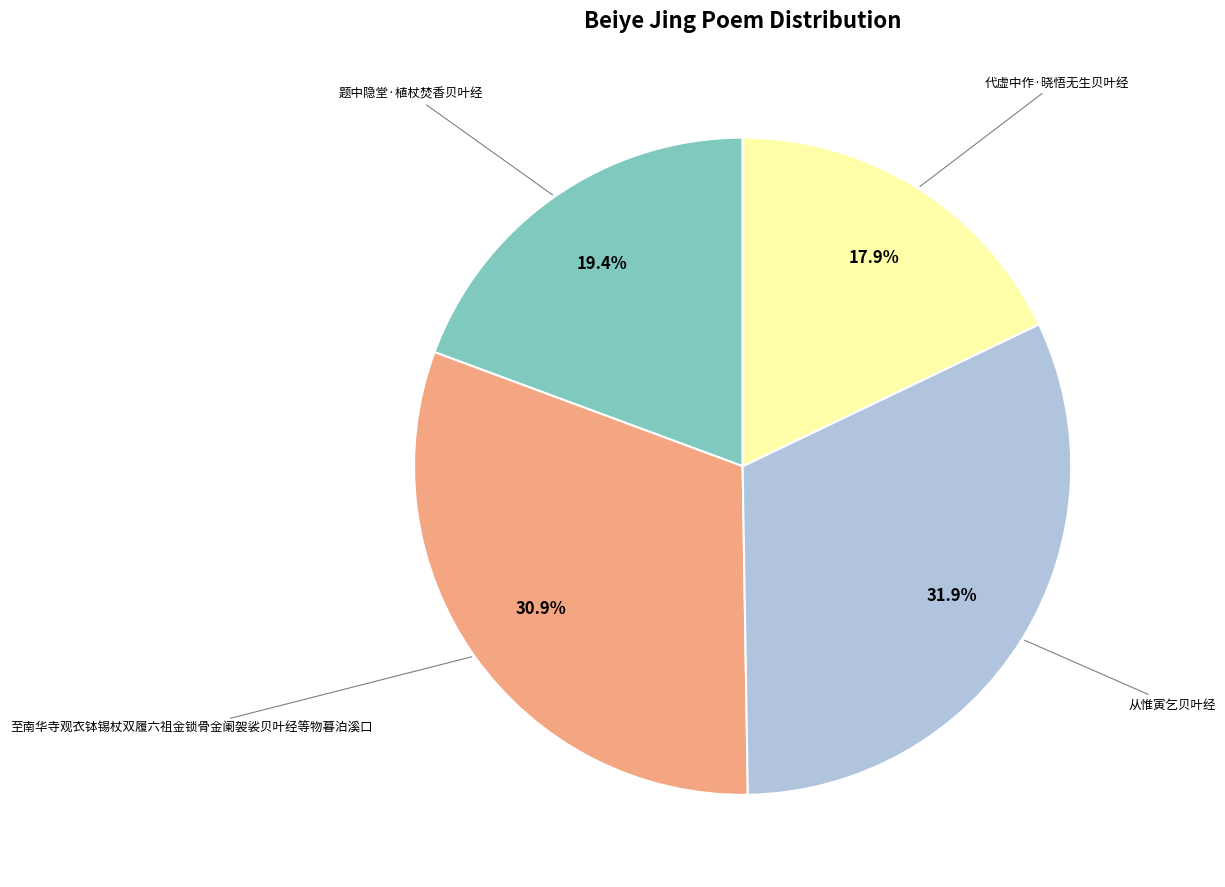

Is there any slice that represents more than half of the pie?

No